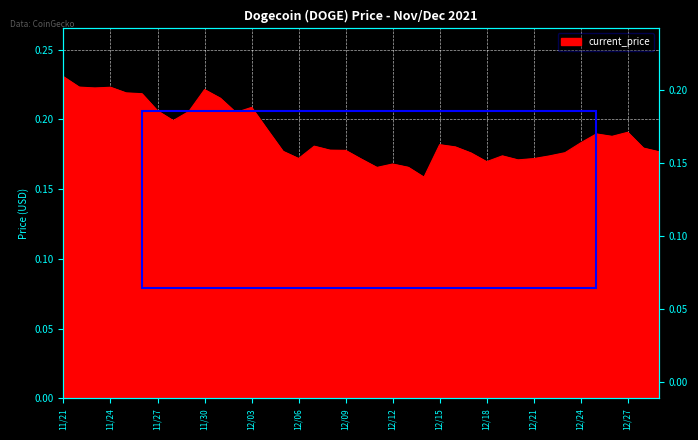

Rank the categories by value from lowest to highest.

12/14, 12/11, 12/13, 12/12, 12/18, 12/20, 12/10, 12/21, 12/06, 12/22, 12/19, 12/17, 12/23, 12/29, 12/05, 12/09, 12/08, 12/28, 12/16, 12/07, 12/15, 12/24, 12/26, 12/25, 12/27, 12/04, 11/28, 12/02, 11/29, 11/27, 12/03, 12/01, 11/26, 11/25, 11/30, 11/23, 11/24, 11/22, 11/21